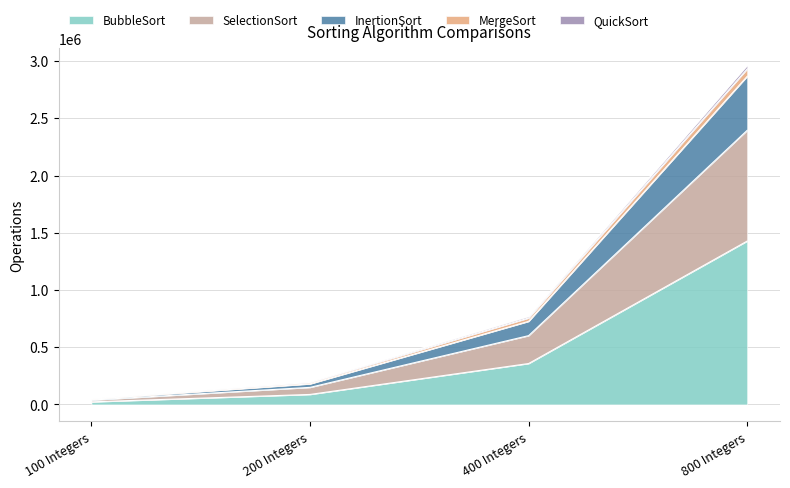

Where is BubbleSort nearest to the value 725230?

400 Integers